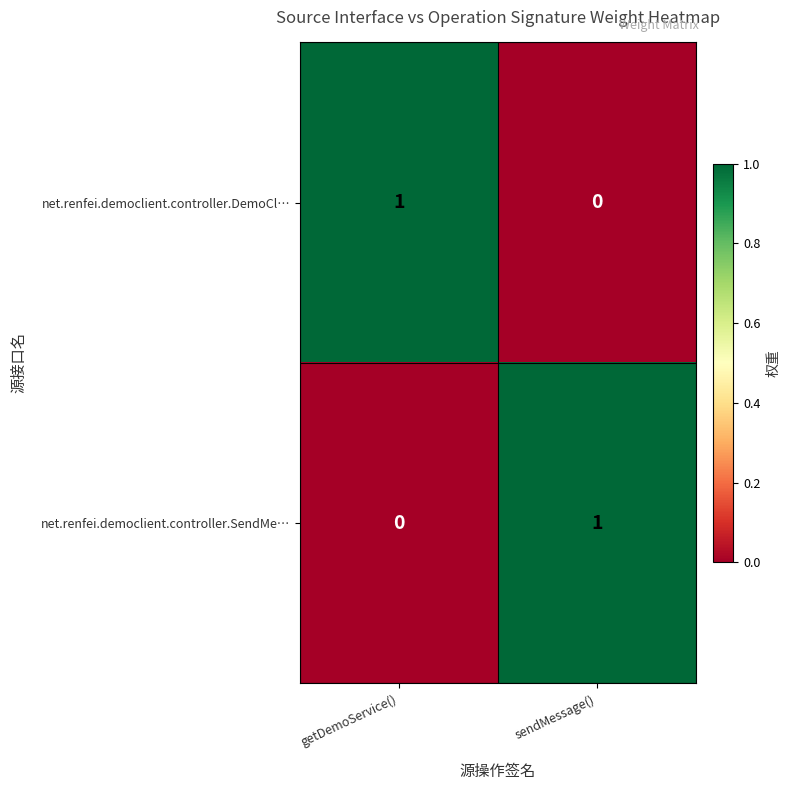

At getDemoService(), list the series in order from largest to smallest.

net.renfei.democlient.controller.DemoCl…, net.renfei.democlient.controller.SendMe…